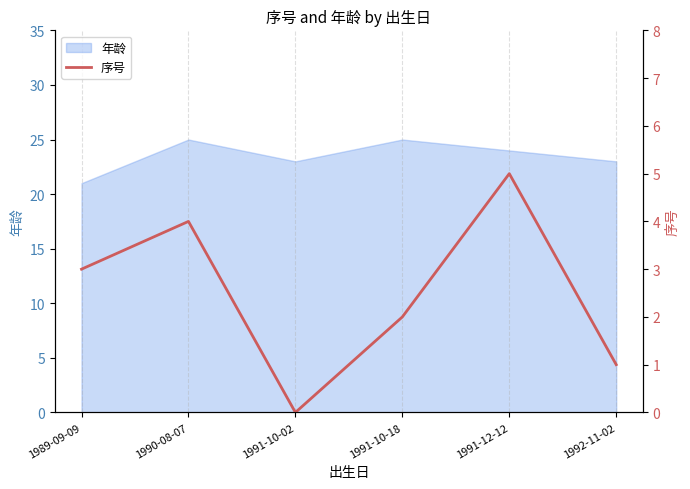

Is it true that 年龄 equals 23 at 1992-11-02?

True